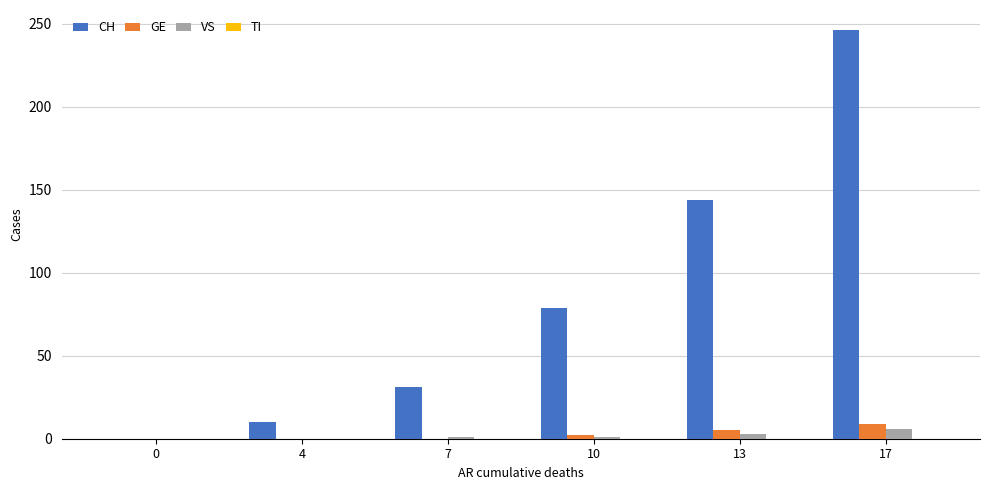

At which category is the sum across all series the highest?

17